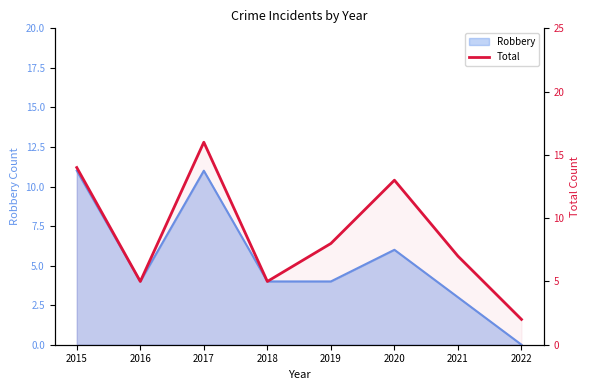

Which has a higher value, 2018 or 2016?

2018